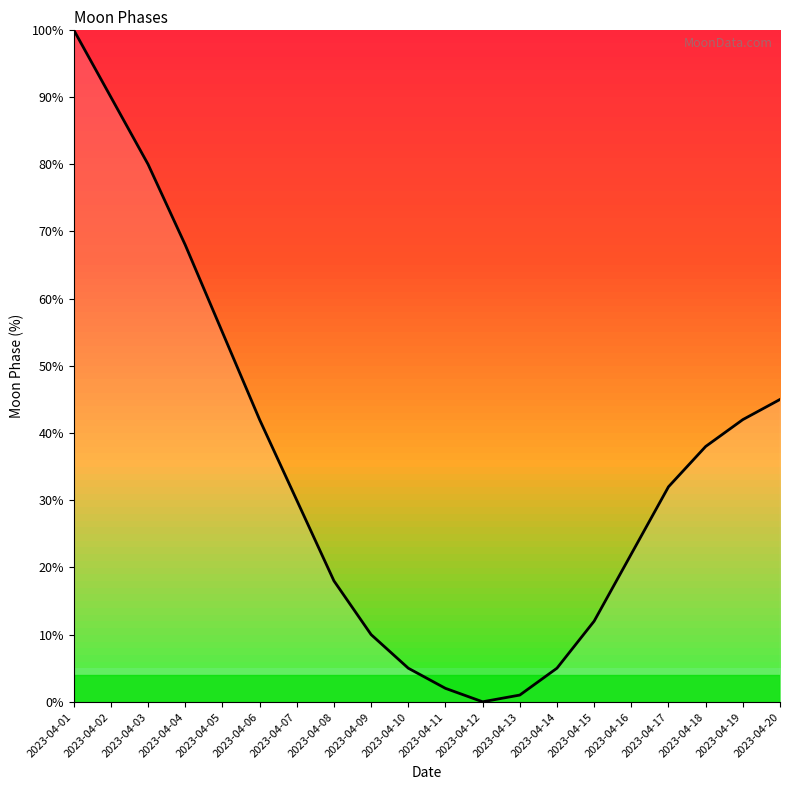

Where does the data first go above 32?

2023-04-01